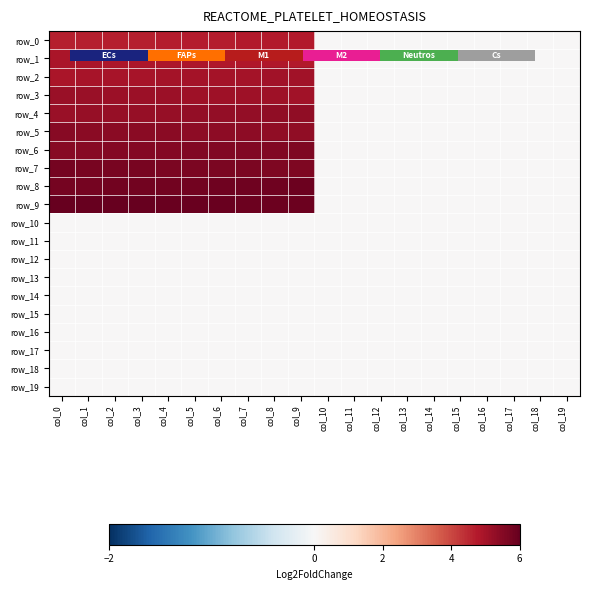

At which label does row_7 reach its peak?

col_0